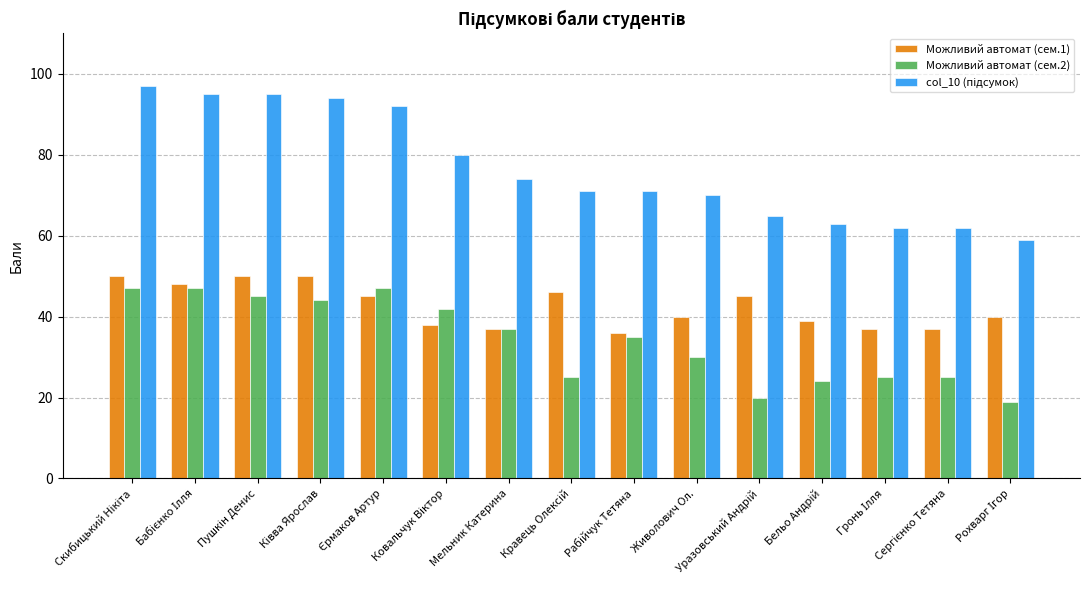

What is the average value of the Можливий автомат (сем.2) series?

34